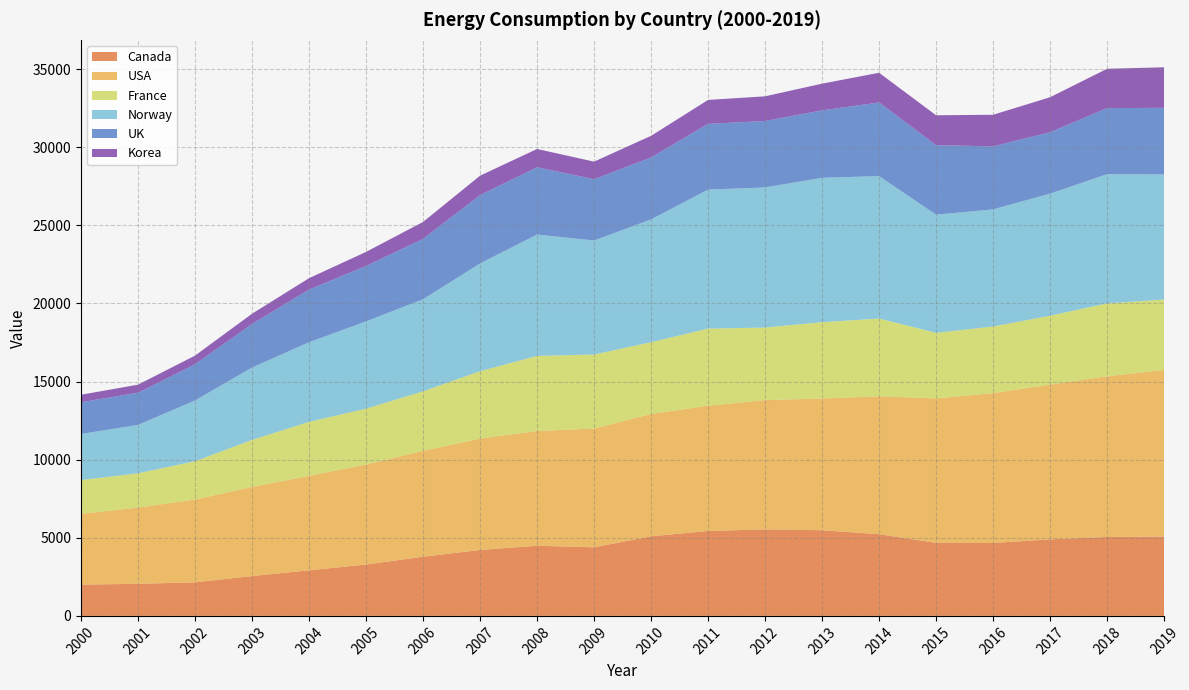

Reading left to right, extract all data points from this chart.

Canada: 2001.7	2055.8	2149.4	2552.3	2916.3	3291.2	3788.7	4221.9	4491.2	4392.1	5096.1	5437.9	5541.6	5484.8	5231.9	4680.0	4668.2	4900.7	5052.7	5083.7
USA: 4532.8	4879.9	5303.2	5706.8	6045.9	6402.0	6776.9	7130.7	7346.4	7601.9	7832.3	8020.4	8273.0	8431.2	8824.8	9243.6	9594.7	9904.2	10284.6	10661.0
France: 2161.9	2192.7	2449.8	3006.3	3458.6	3575.0	3811.6	4312.3	4807.4	4737.6	4592.4	4931.9	4644.6	4888.5	4978.6	4199.1	4262.2	4411.7	4668.9	4508.3
Norway: 2948.9	3099.0	3890.0	4632.6	5097.3	5584.7	5893.0	6895.6	7768.1	7302.0	7859.5	8900.4	8970.1	9241.3	9118.3	7565.5	7496.8	7815.8	8271.9	8007.4
UK: 2033.2	2059.8	2319.4	2791.5	3372.9	3547.1	3866.9	4375.7	4306.8	3923.0	3965.9	4208.7	4253.5	4317.1	4714.3	4447.0	4037.8	3930.3	4227.7	4265.2
Korea: 480.2	515.3	551.8	653.9	728.8	901.3	1083.1	1243.7	1170.4	1123.1	1386.4	1531.5	1579.1	1709.4	1901.0	1912.6	2020.9	2239.3	2518.7	2595.2